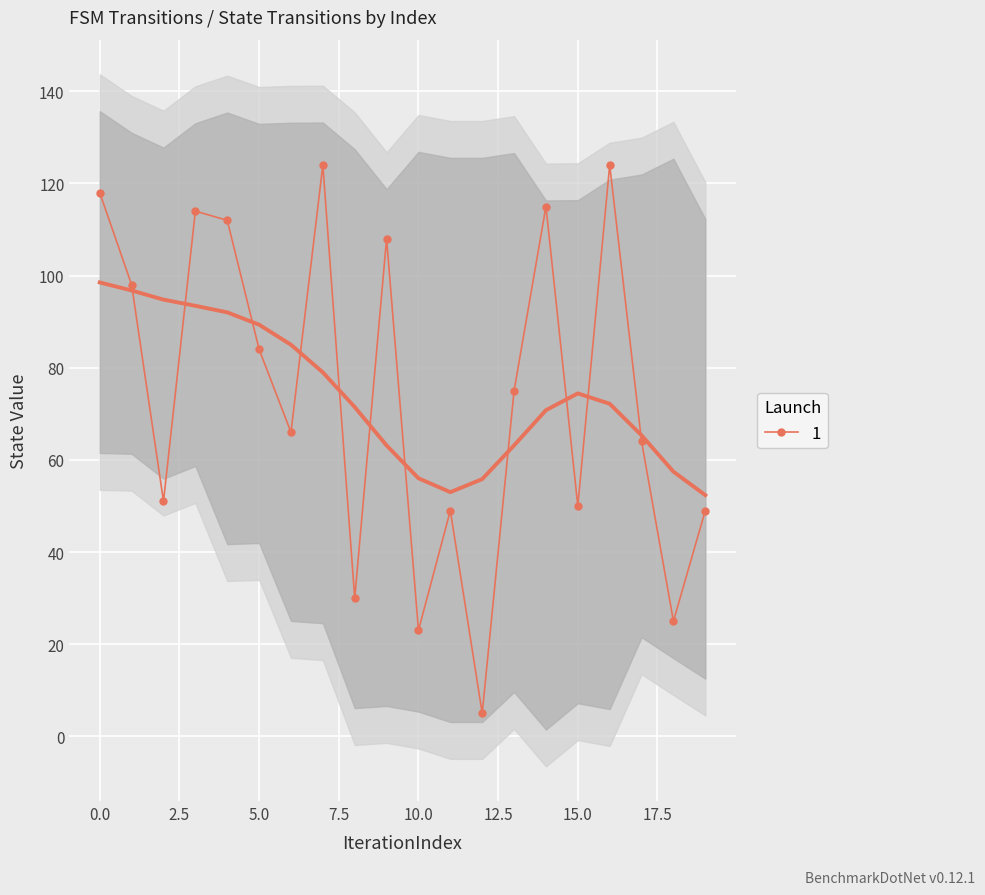

How many values are below 75?

10